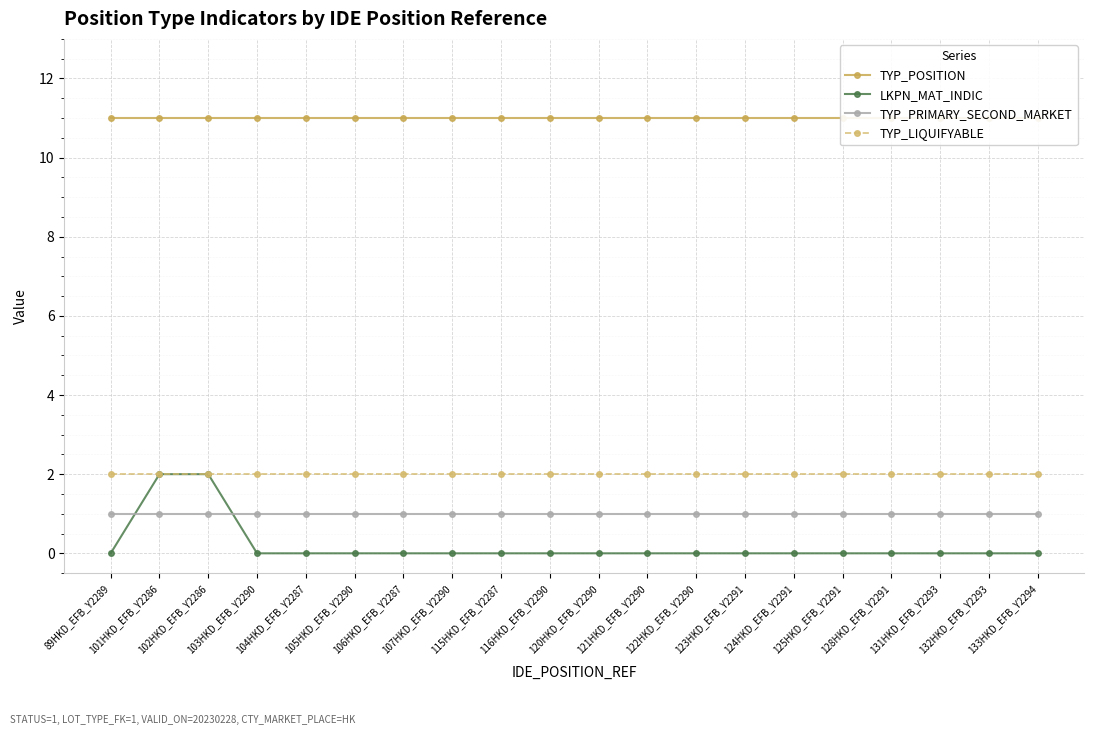

True or false: LKPN_MAT_INDIC has a value of 0 at 120HKD_EFB_Y2290.

True